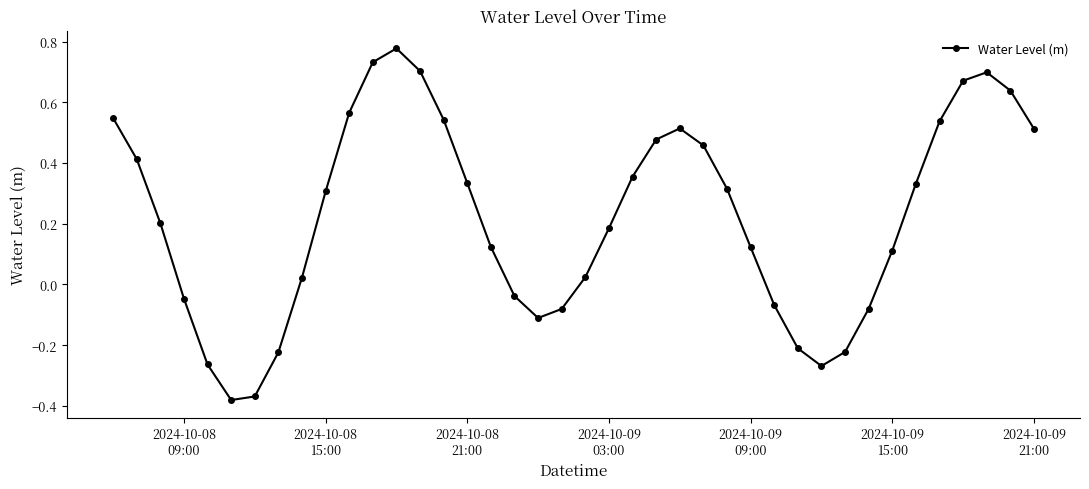

What is the sum of all values?

8.9